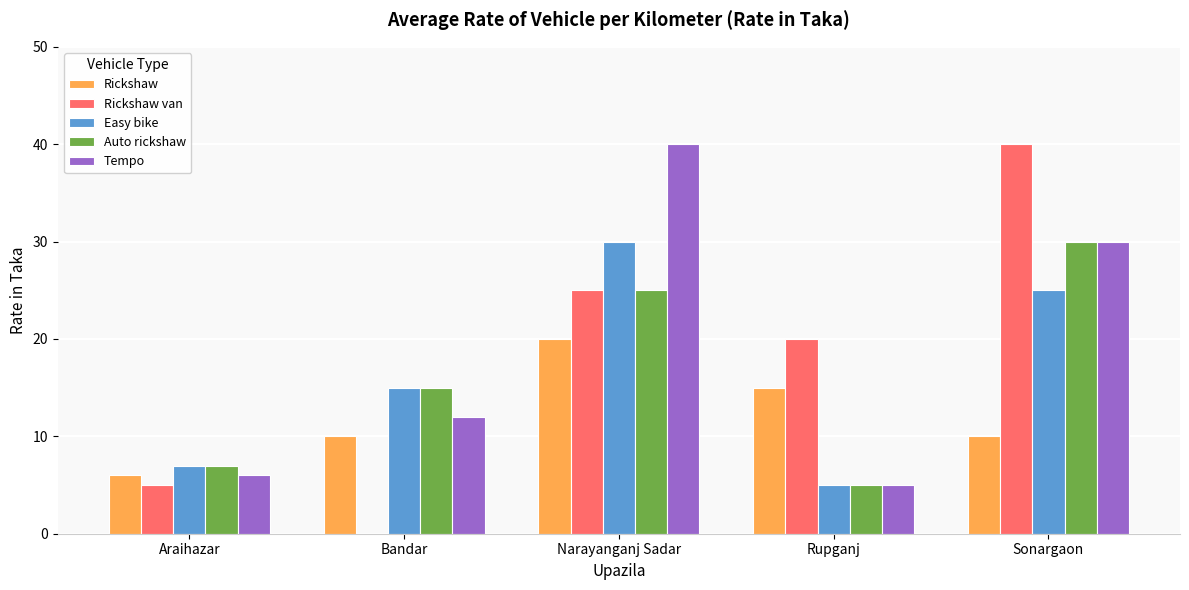

Reading right to left, list all the values displayed in this chart.

Rickshaw: Sonargaon=10	Rupganj=15	Narayanganj Sadar=20	Bandar=10	Araihazar=6
Rickshaw van: Sonargaon=40	Rupganj=20	Narayanganj Sadar=25	Bandar=0	Araihazar=5
Easy bike: Sonargaon=25	Rupganj=5	Narayanganj Sadar=30	Bandar=15	Araihazar=7
Auto rickshaw: Sonargaon=30	Rupganj=5	Narayanganj Sadar=25	Bandar=15	Araihazar=7
Tempo: Sonargaon=30	Rupganj=5	Narayanganj Sadar=40	Bandar=12	Araihazar=6